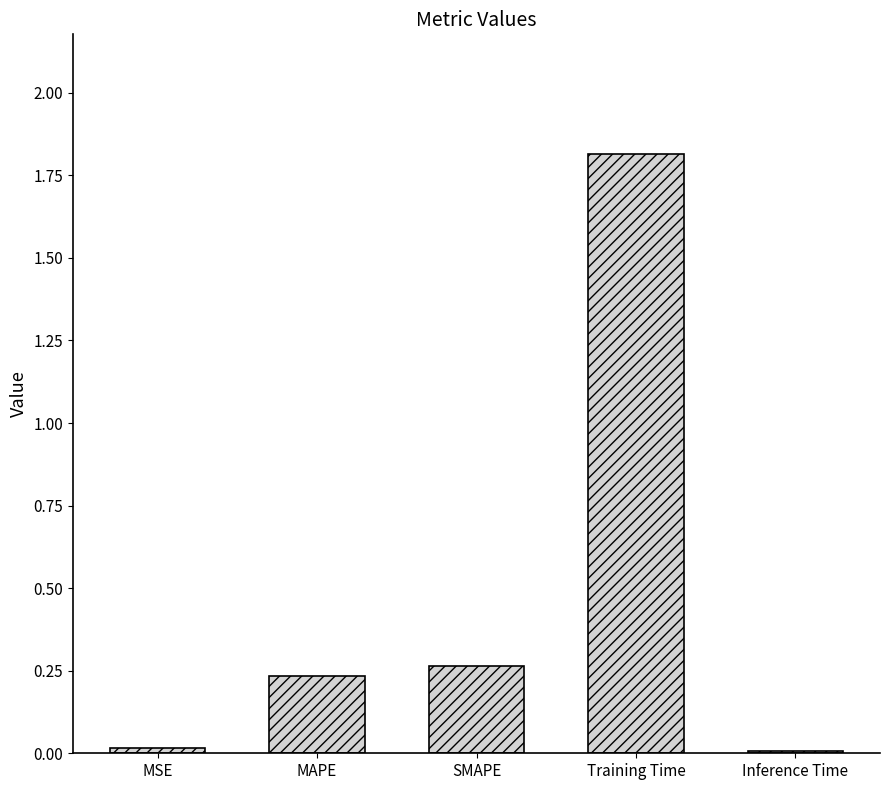

Which category has the highest value across all series?

Training Time